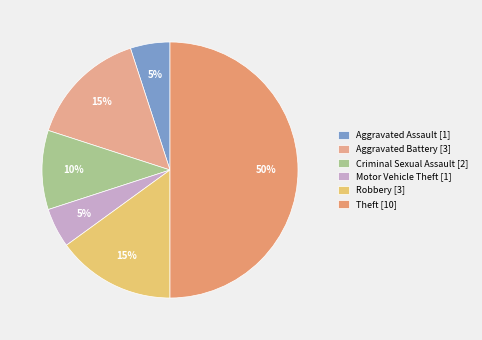

Combined, what portion of the pie is Motor Vehicle Theft and Theft?

55.0%